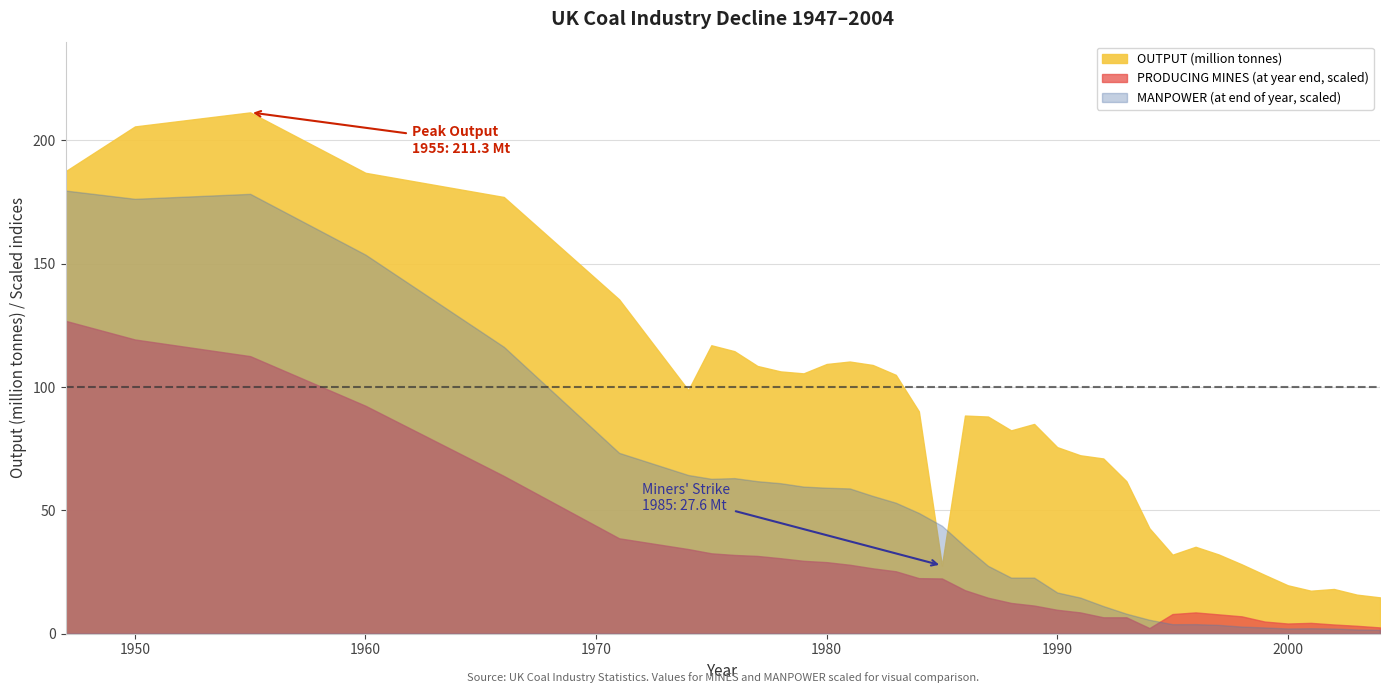

Count the number of data series in this chart.

3